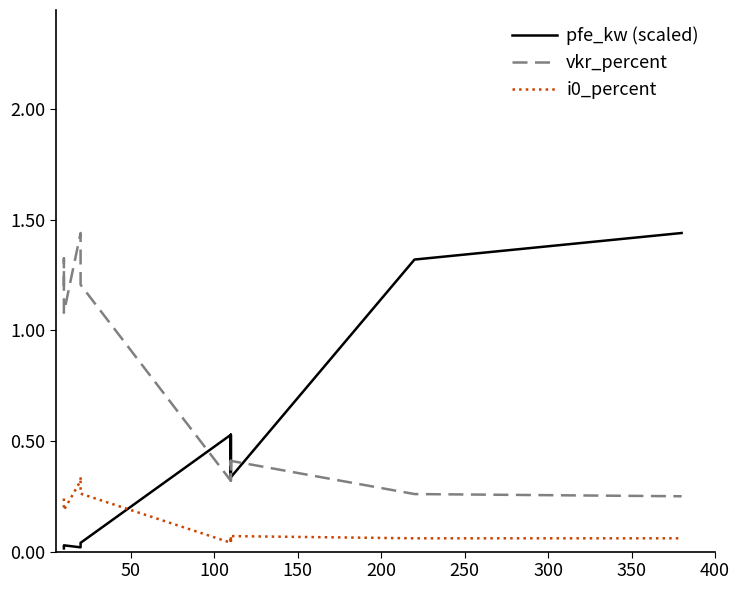

Count the number of data series in this chart.

3